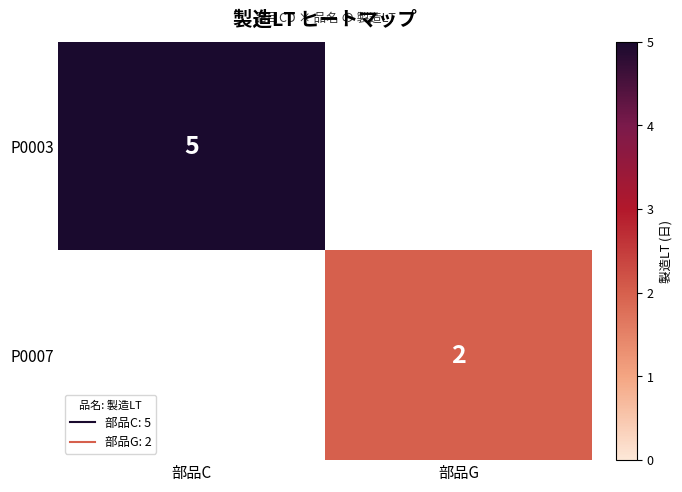

Between 部品C and 部品G, which series saw the biggest shift?

P0003